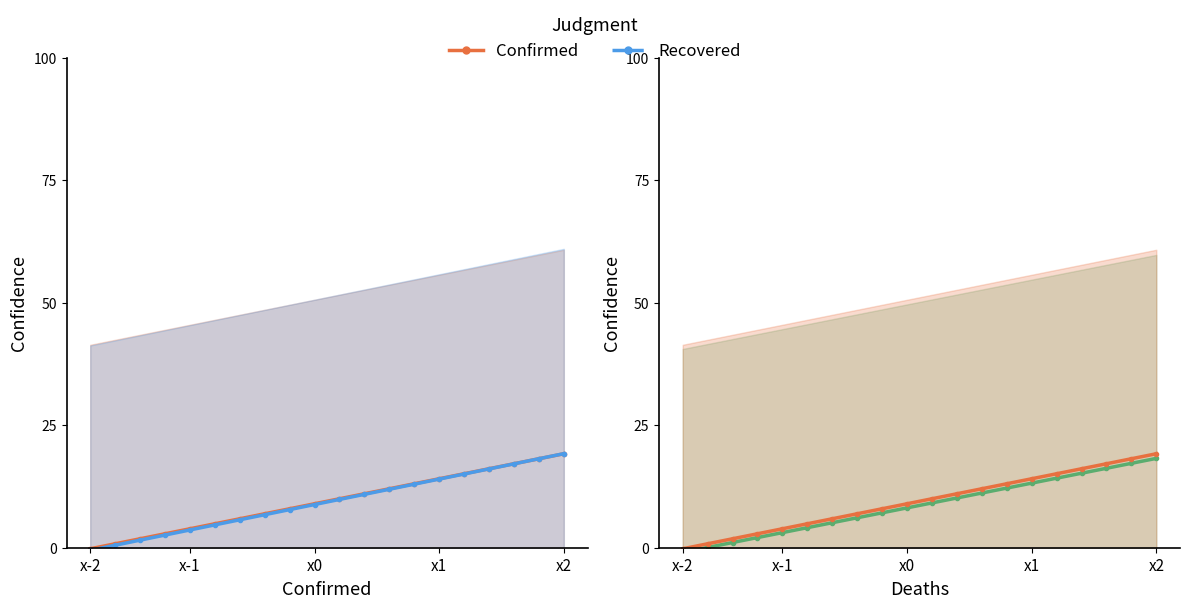

What is the spread (max minus min) of values at x-1?

0.8